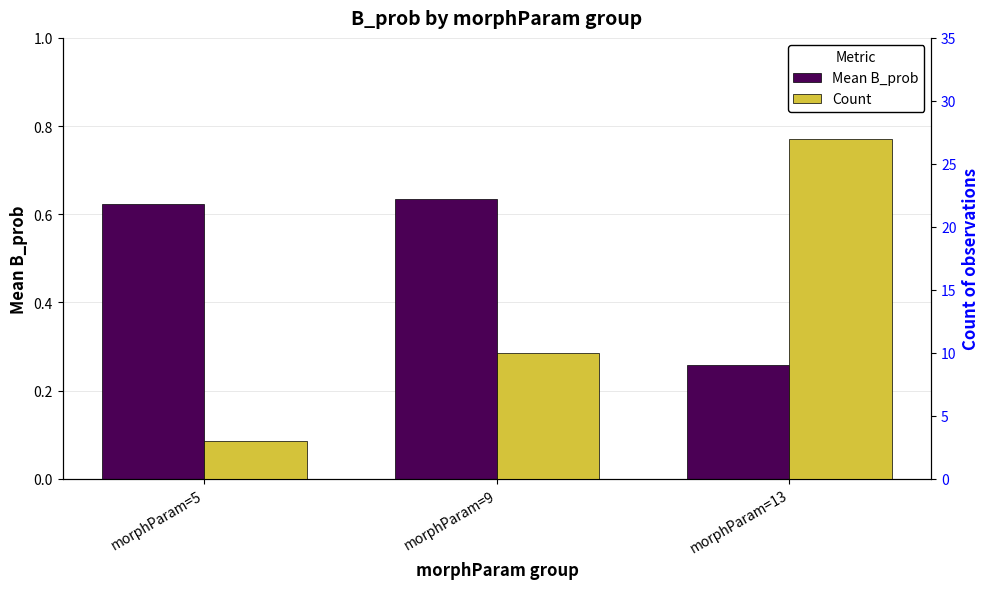

Reading left to right, what are all the values shown in this chart?

Mean B_prob: 0.6	0.6	0.3
Count: 3.0	10.0	27.0